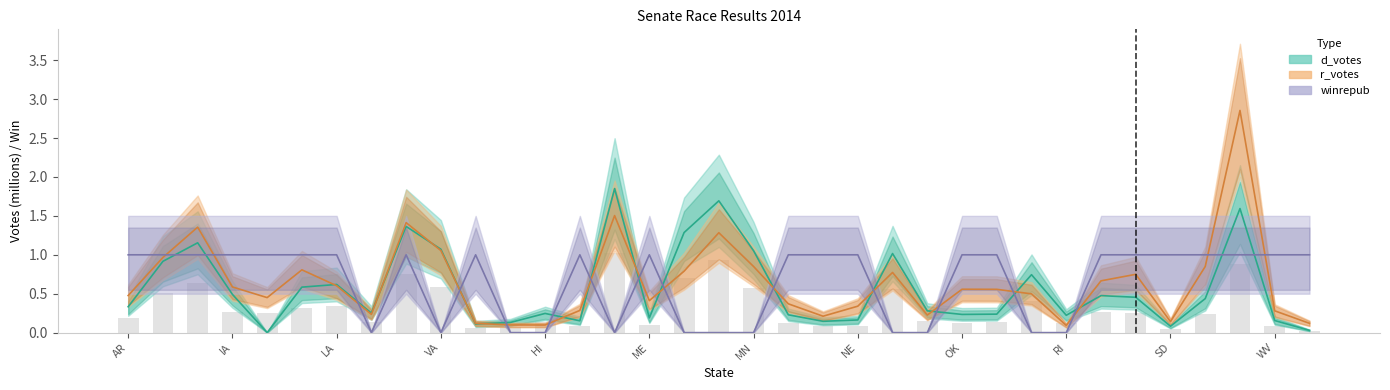

True or false: winrepub has a value of 1.0 at IA.

True